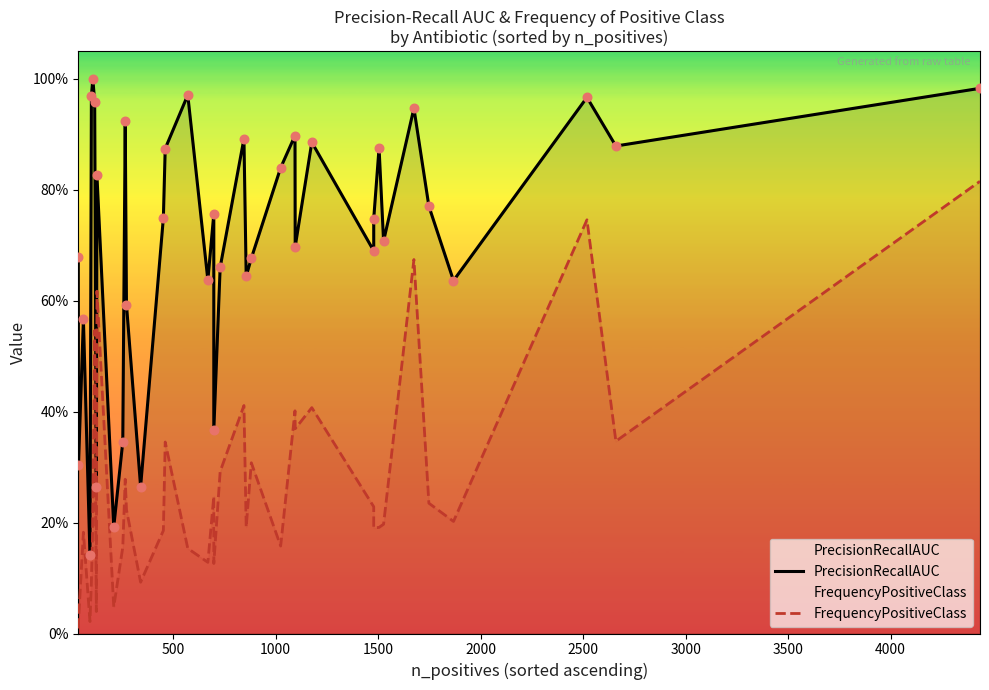

Which series has the largest total across all categories?

PrecisionRecallAUC